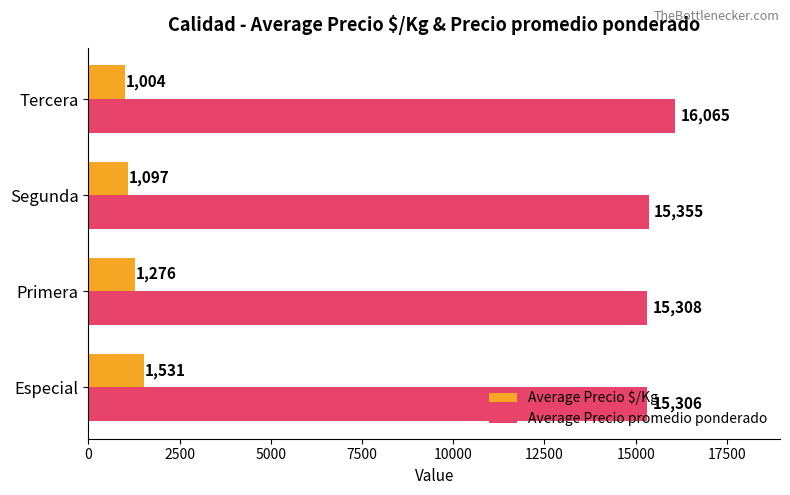

Which label corresponds to the largest value in the chart?

Tercera